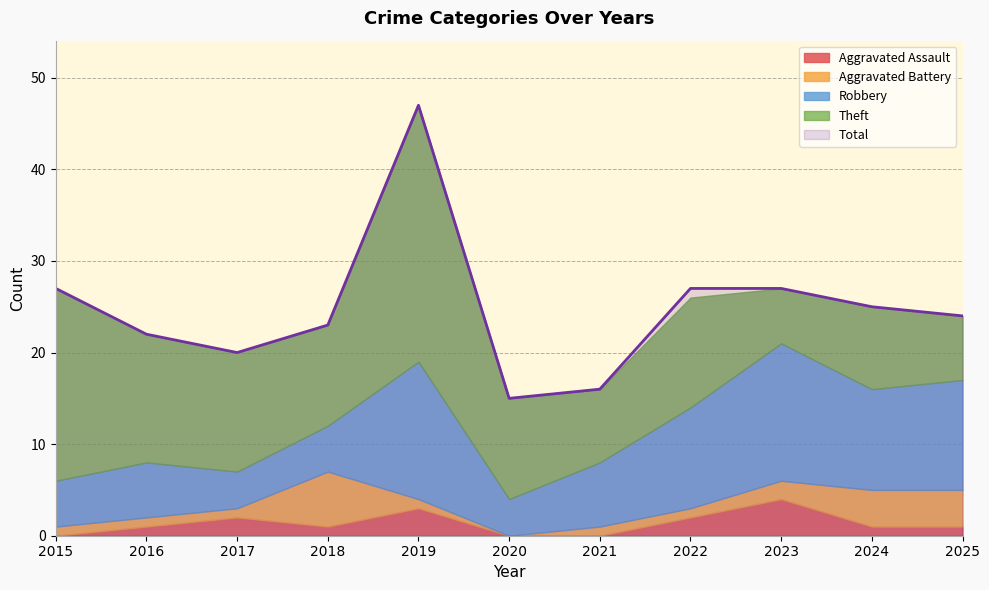

What is the highest value of the Aggravated Assault series?

4